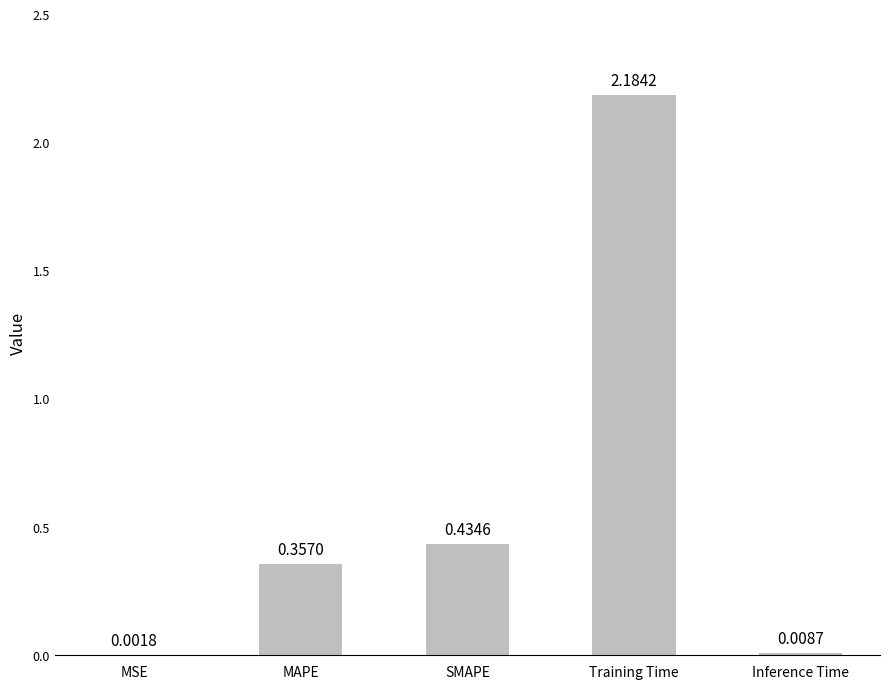

Are the bars horizontal?

No